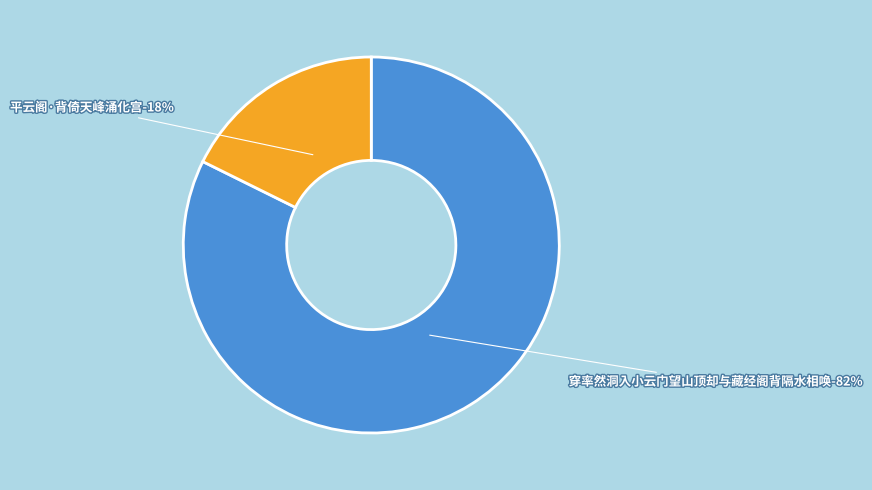

Is it true that 穿率然洞入小云门望山顶却与藏经阁背隔水相唤 is 93% of the pie?

False